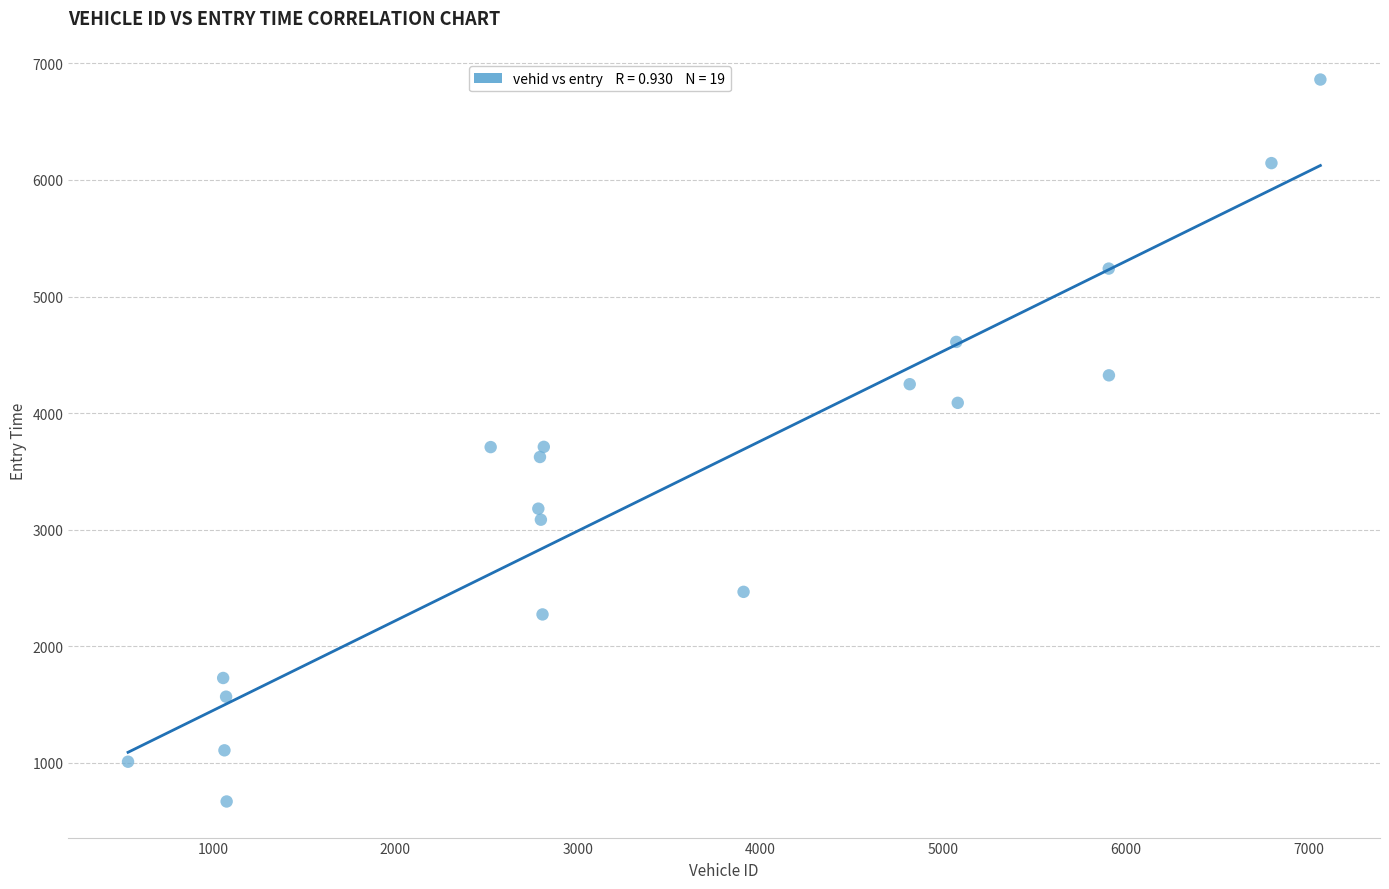

What is the range of Y values (max minus min)?

6191.6